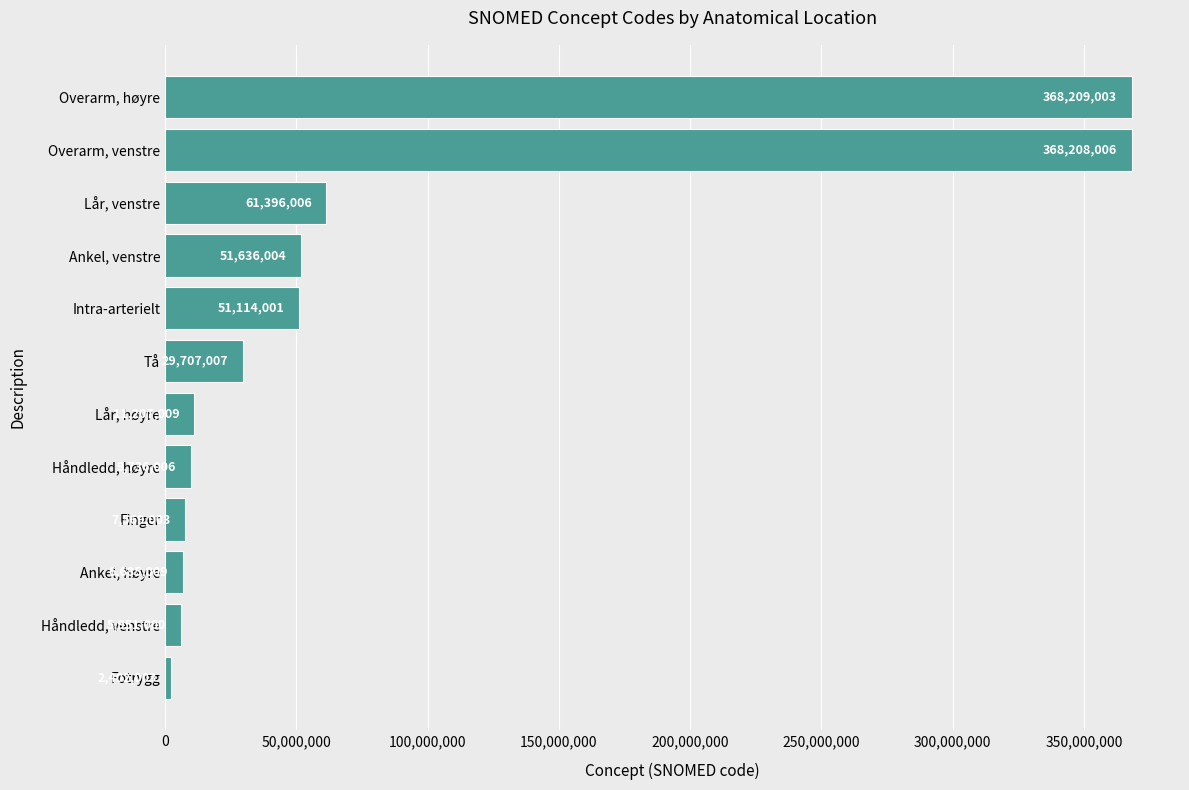

Does the chart contain any negative values?

No